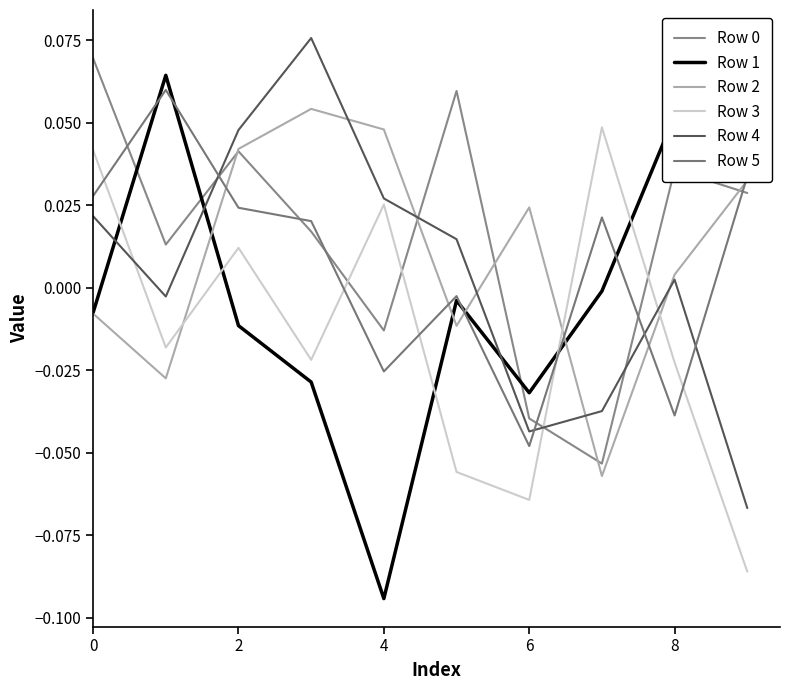

What is the difference between the maximum and second lowest values in the Row 5 series?

0.1